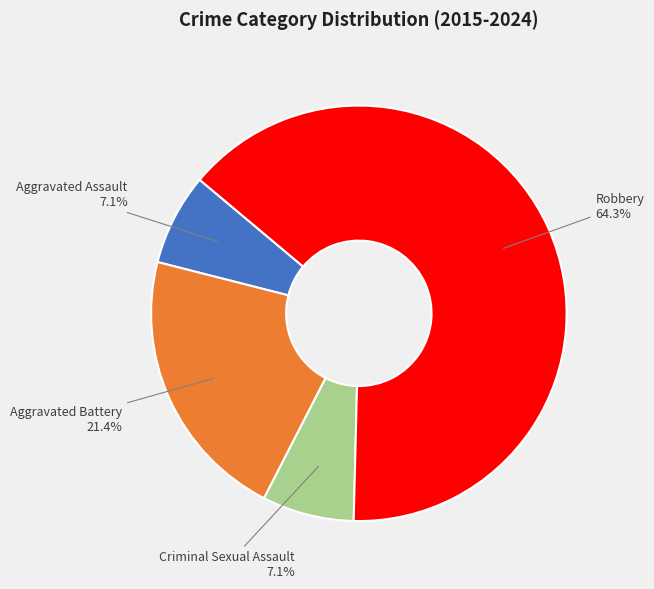

What is the largest slice in the pie chart?

Robbery